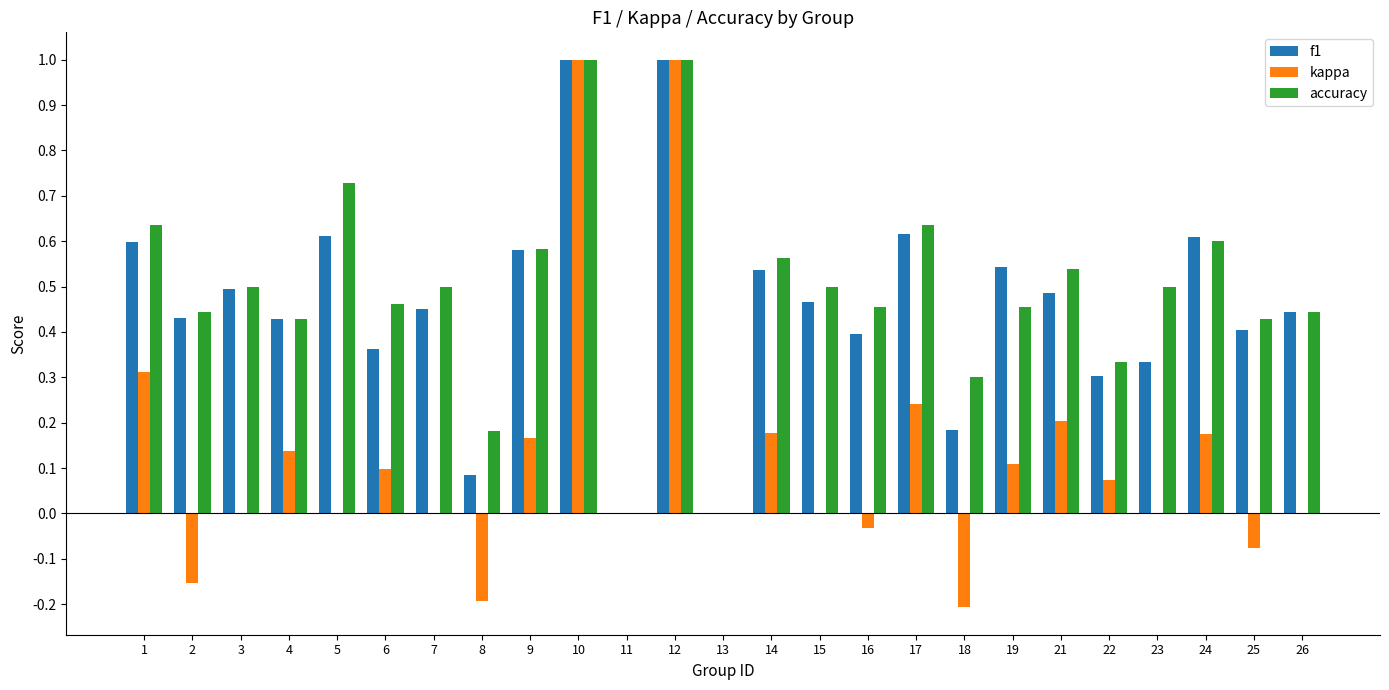

What is the highest value of the f1 series?

1.0